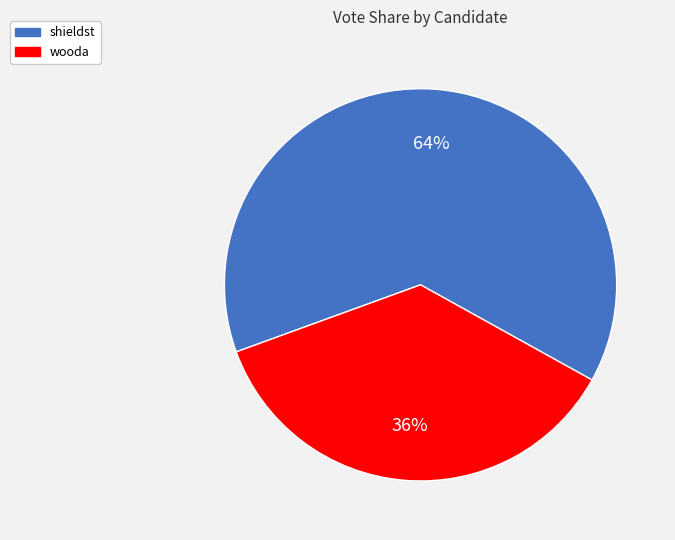

Combined, do shieldst and wooda account for over 50%?

Yes